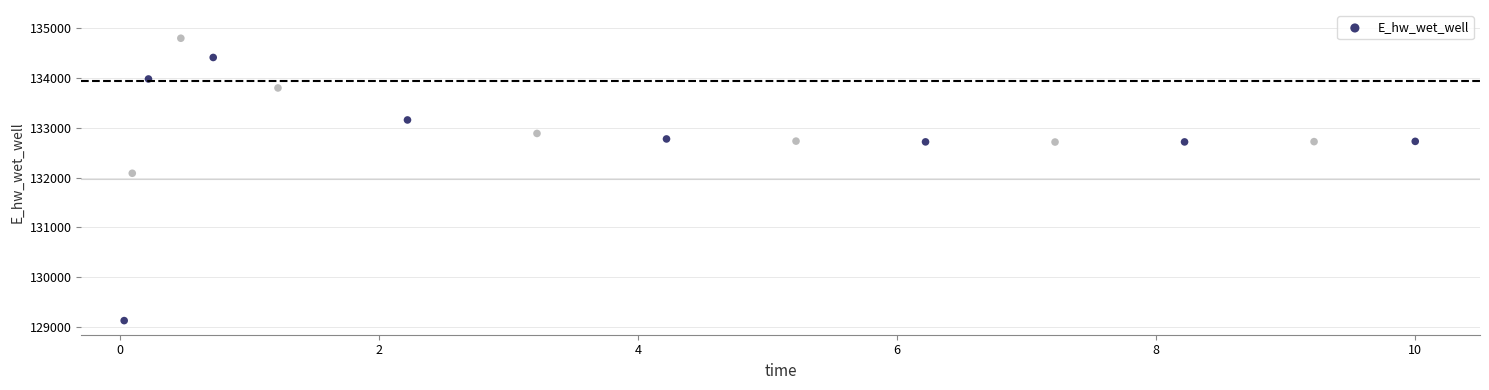

What Y value in the scatter plot is closest to 131962?

132086.4